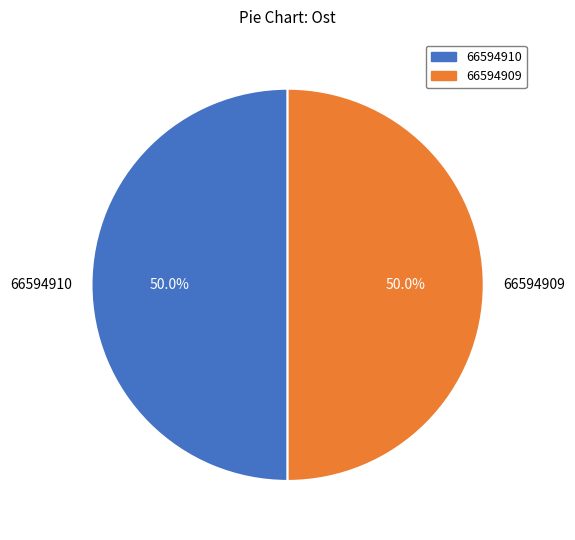

To the nearest percent, what portion does 66594910 represent?

50%